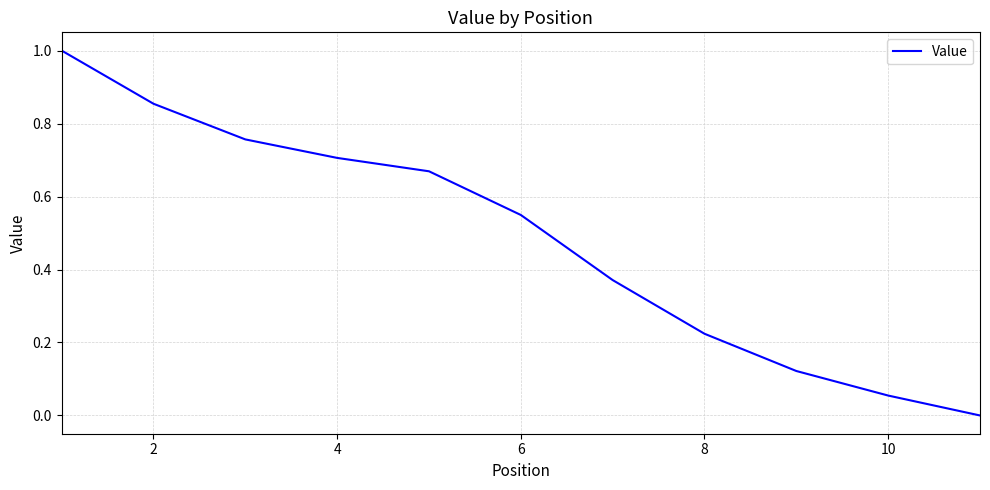

What is the greatest value displayed?

1.0